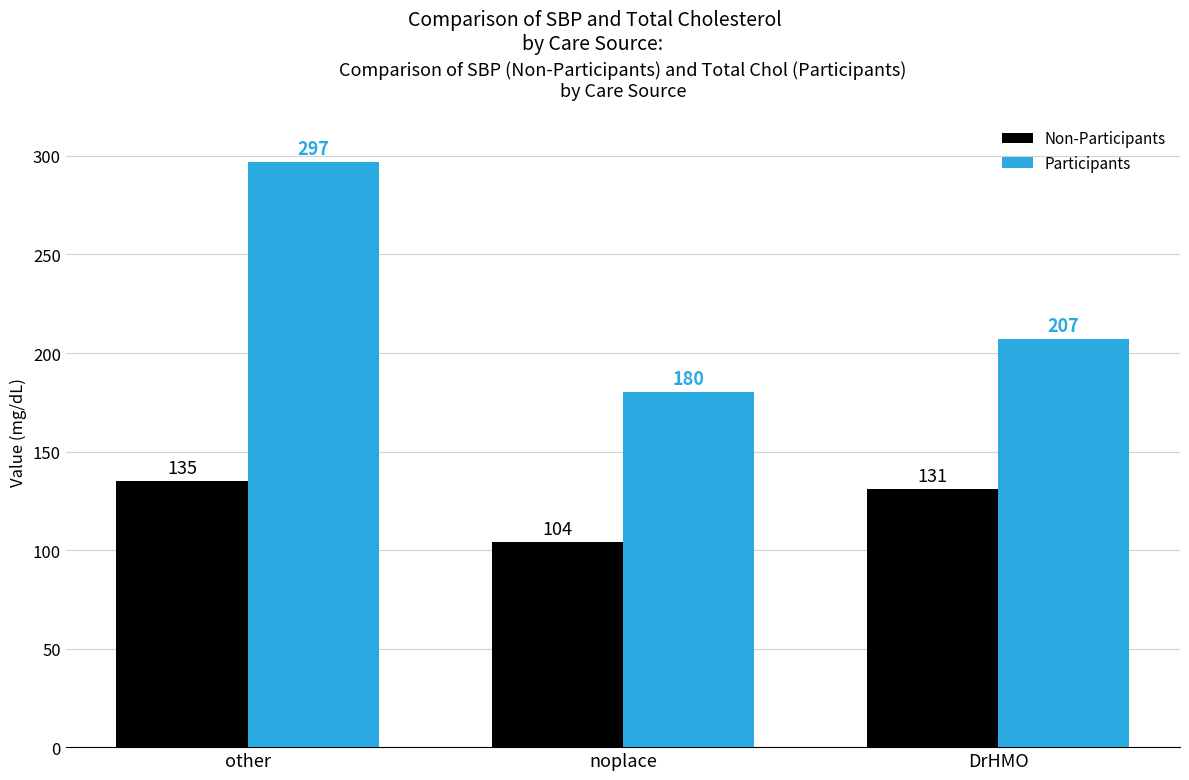

True or false: Participants has a value of 207 at DrHMO.

True